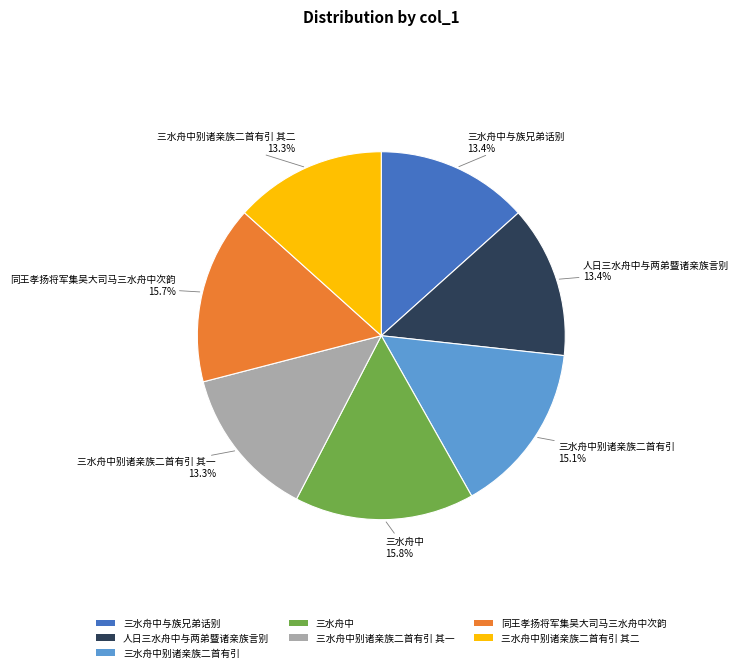

True or false: 三水舟中别诸亲族二首有引 其二 accounts for 13% of the total.

True